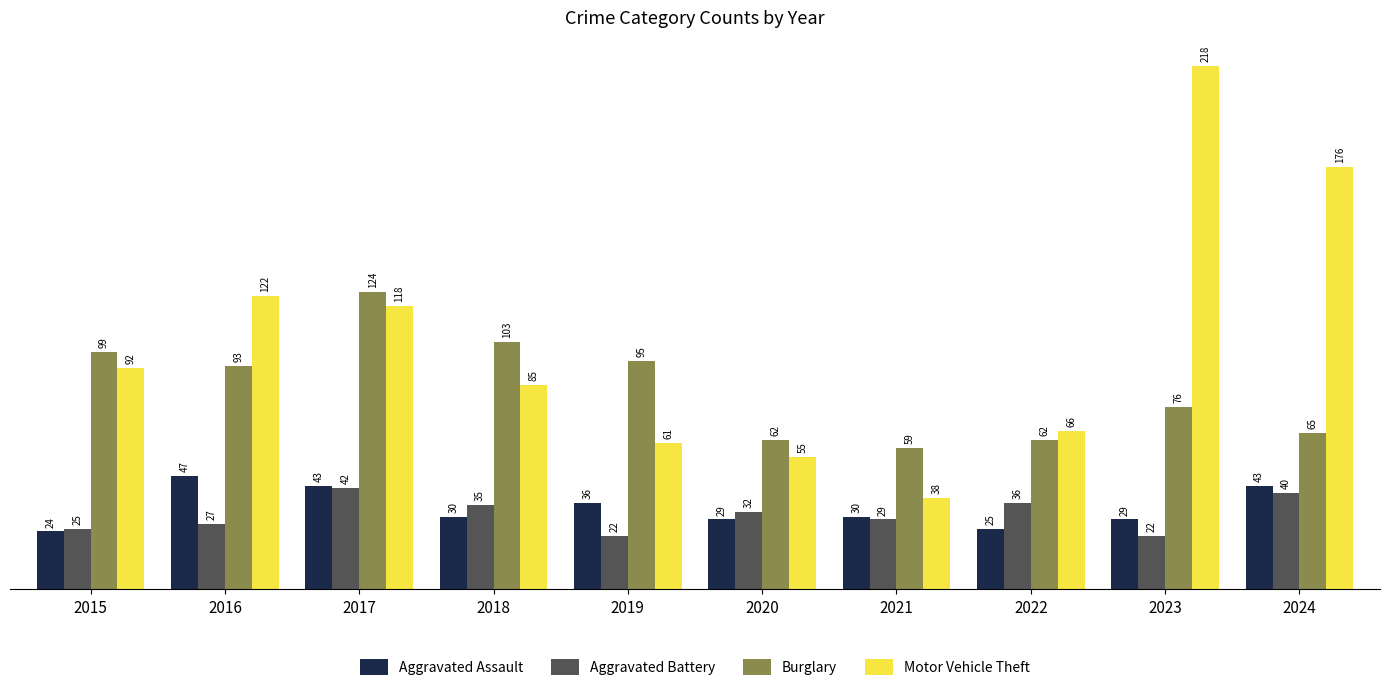

What is the maximum value shown in the chart?

218